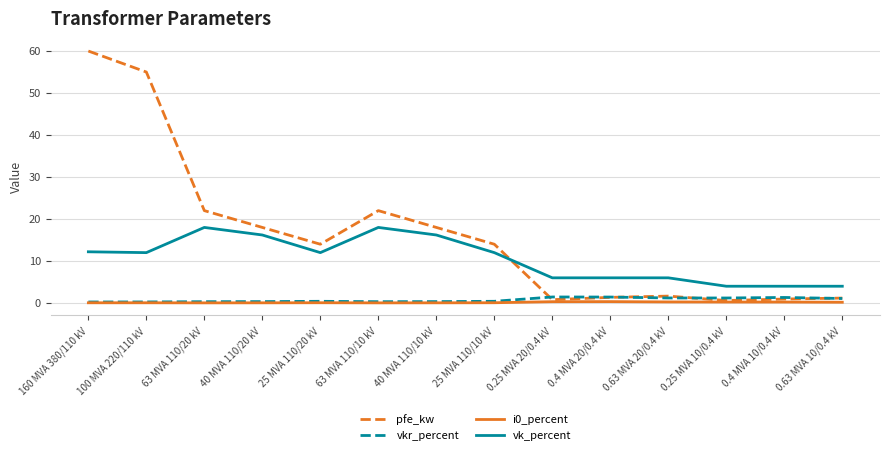

Which series changed the most between 40 MVA 110/20 kV and 0.4 MVA 10/0.4 kV?

pfe_kw